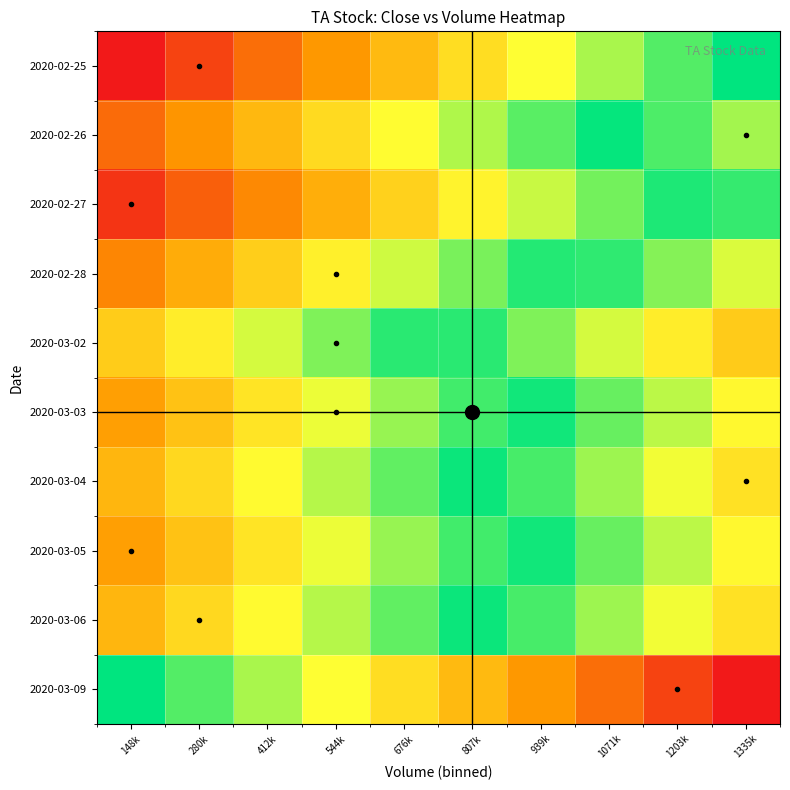

Reading right to left, what are all the values shown in this chart?

2020-02-25: 1335k=1.0	1203k=0.9	1071k=0.8	939k=0.7	807k=0.6	676k=0.4	544k=0.3	412k=0.2	280k=0.1	148k=0.0
2020-02-26: 1335k=0.8	1203k=0.9	1071k=1.0	939k=0.9	807k=0.8	676k=0.7	544k=0.5	412k=0.4	280k=0.3	148k=0.2
2020-02-27: 1335k=0.9	1203k=1.0	1071k=0.8	939k=0.7	807k=0.6	676k=0.5	544k=0.4	412k=0.3	280k=0.2	148k=0.1
2020-02-28: 1335k=0.7	1203k=0.8	1071k=0.9	939k=1.0	807k=0.8	676k=0.7	544k=0.6	412k=0.5	280k=0.4	148k=0.3
2020-03-02: 1335k=0.5	1203k=0.6	1071k=0.7	939k=0.8	807k=0.9	676k=0.9	544k=0.8	412k=0.7	280k=0.6	148k=0.5
2020-03-03: 1335k=0.6	1203k=0.8	1071k=0.9	939k=1.0	807k=0.9	676k=0.8	544k=0.7	412k=0.6	280k=0.5	148k=0.4
2020-03-04: 1335k=0.6	1203k=0.7	1071k=0.8	939k=0.9	807k=1.0	676k=0.9	544k=0.8	412k=0.7	280k=0.5	148k=0.4
2020-03-05: 1335k=0.6	1203k=0.8	1071k=0.9	939k=1.0	807k=0.9	676k=0.8	544k=0.7	412k=0.6	280k=0.5	148k=0.4
2020-03-06: 1335k=0.6	1203k=0.7	1071k=0.8	939k=0.9	807k=1.0	676k=0.9	544k=0.8	412k=0.7	280k=0.5	148k=0.4
2020-03-09: 1335k=0.0	1203k=0.1	1071k=0.2	939k=0.3	807k=0.4	676k=0.6	544k=0.7	412k=0.8	280k=0.9	148k=1.0